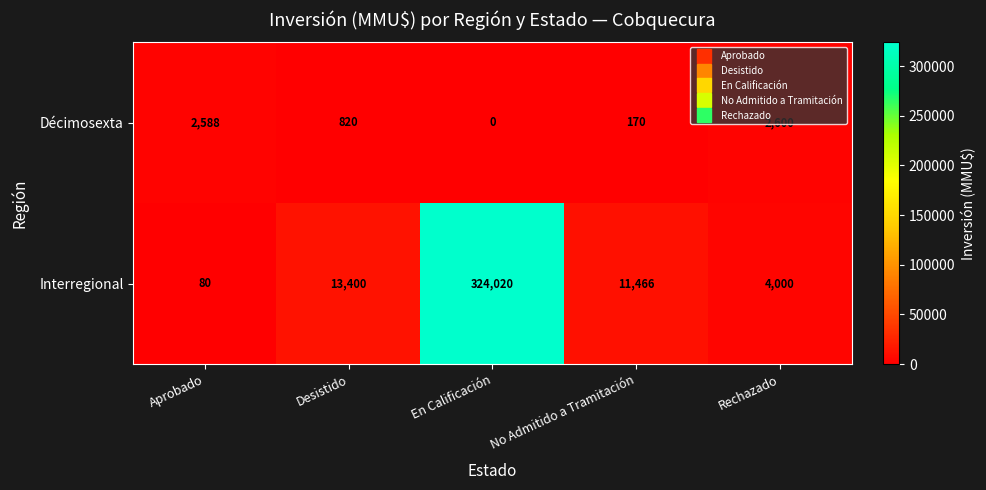

How many data points does each series have?

5